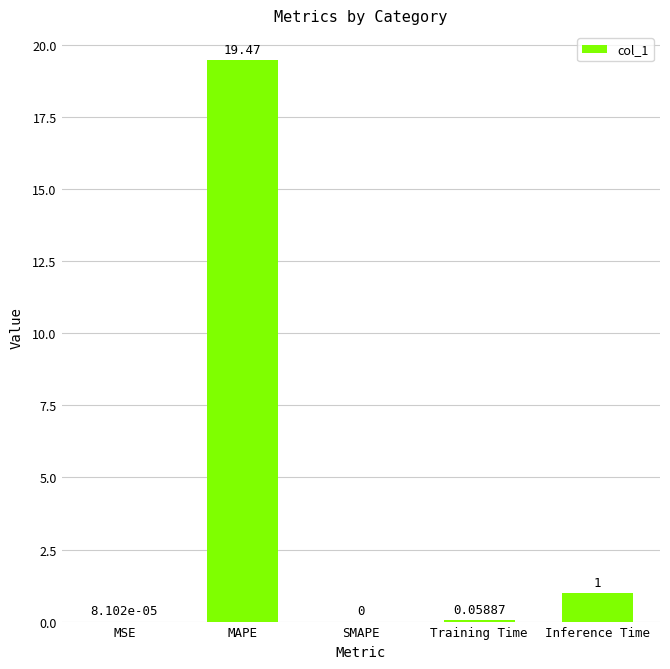

Between Inference Time and MAPE, which is larger?

MAPE